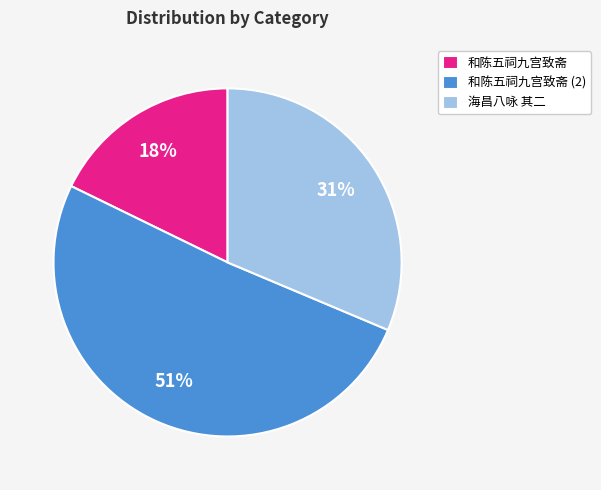

Count the number of slices in the pie.

3